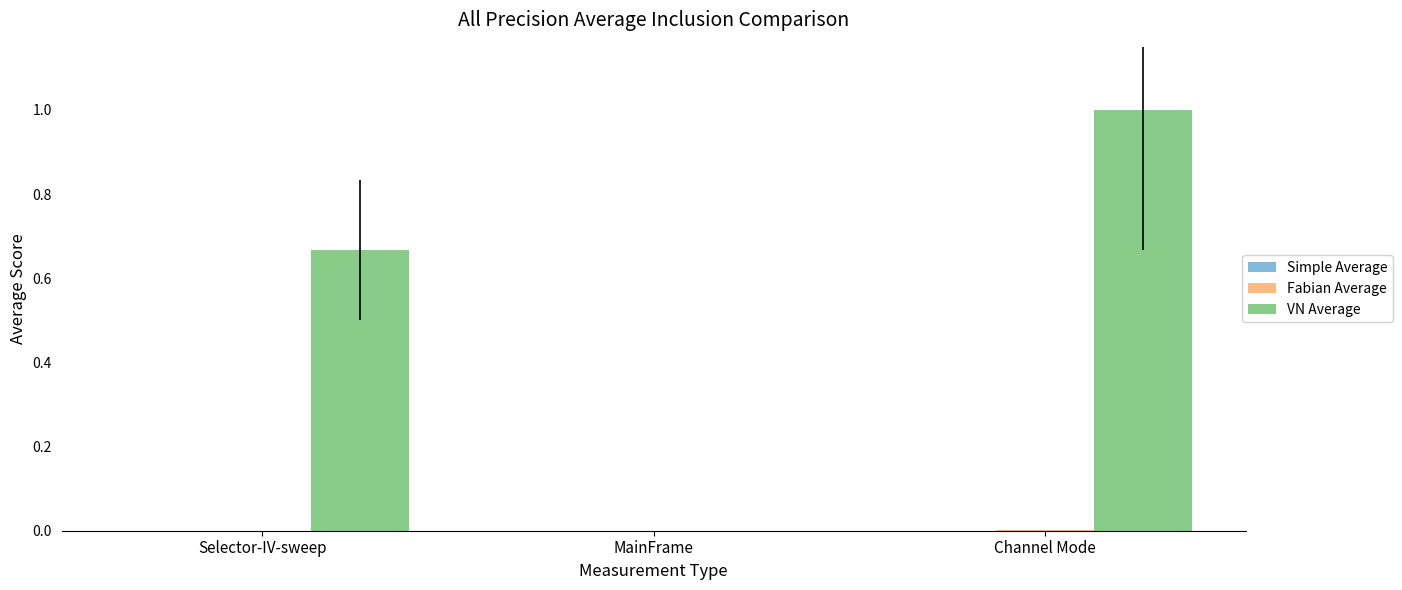

Which series has the widest spread of values?

VN Average